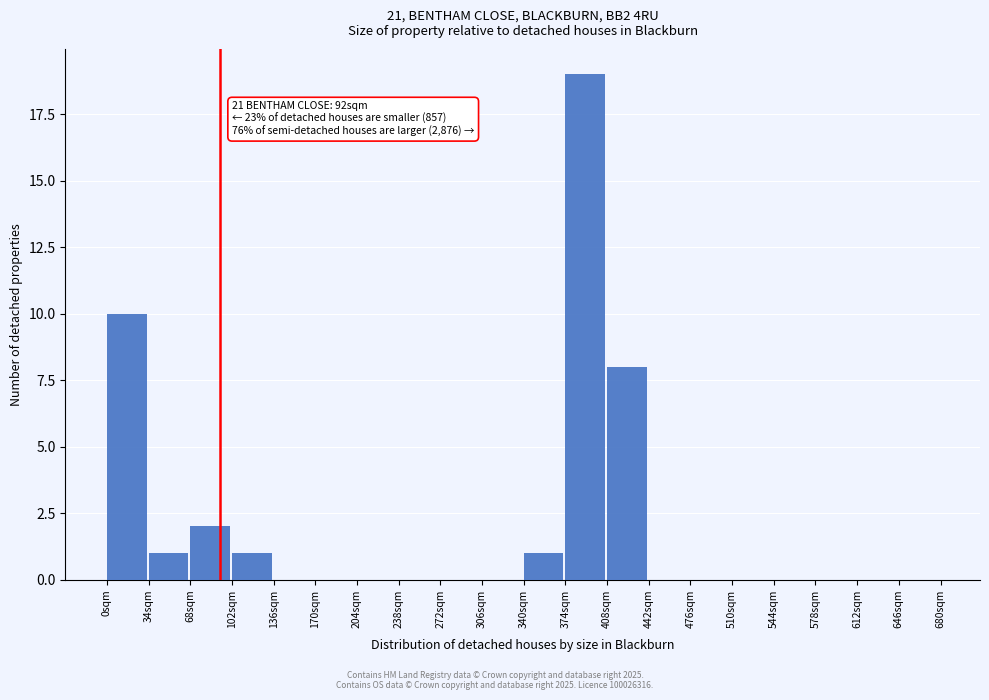

Over which range of the x-axis is the bar tallest?

374 to 408